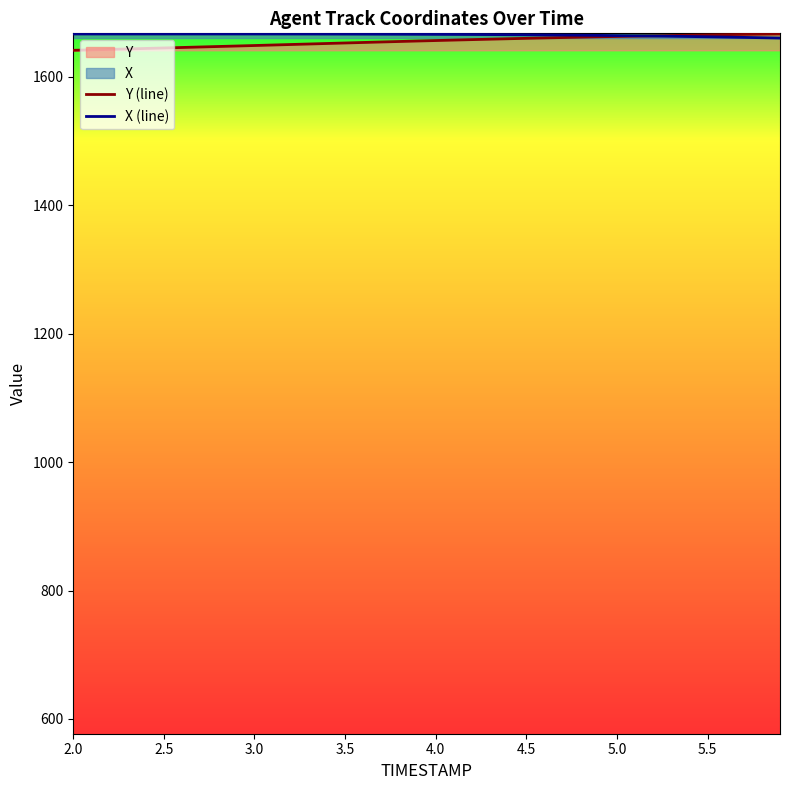

Which series has the widest spread of values?

Y (line)